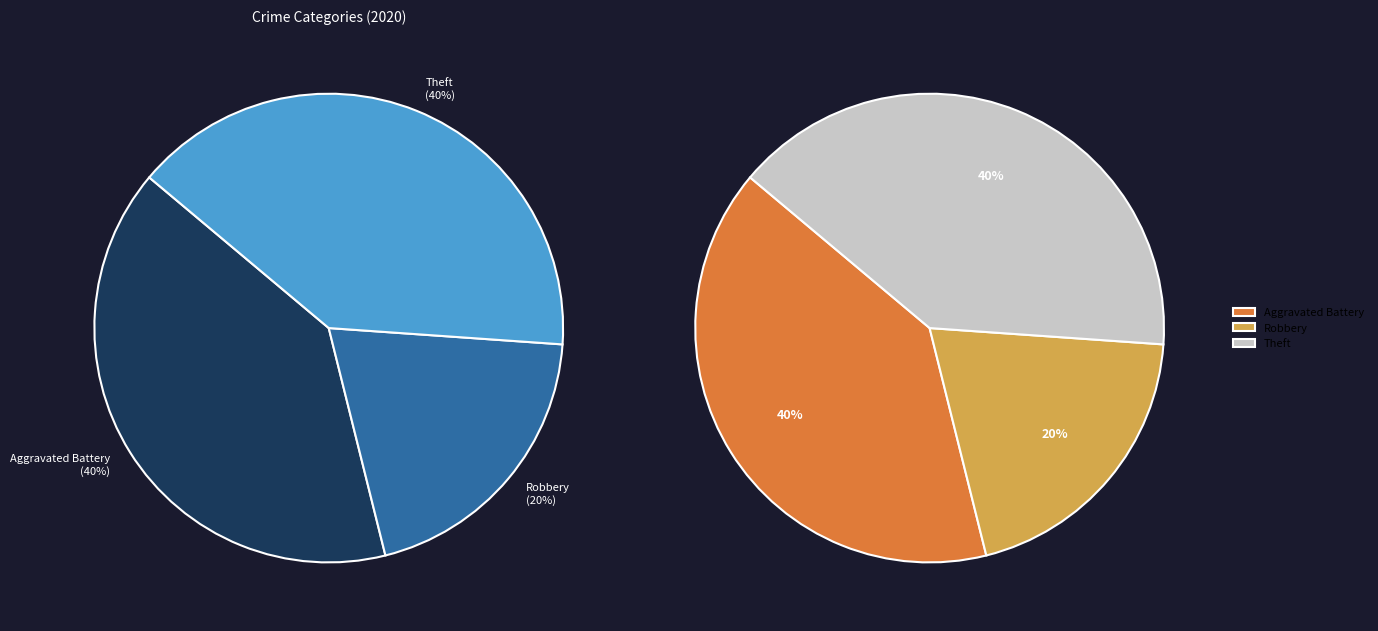

To the nearest percent, what is the difference between the Robbery and Aggravated Assault slice percentages?

20%